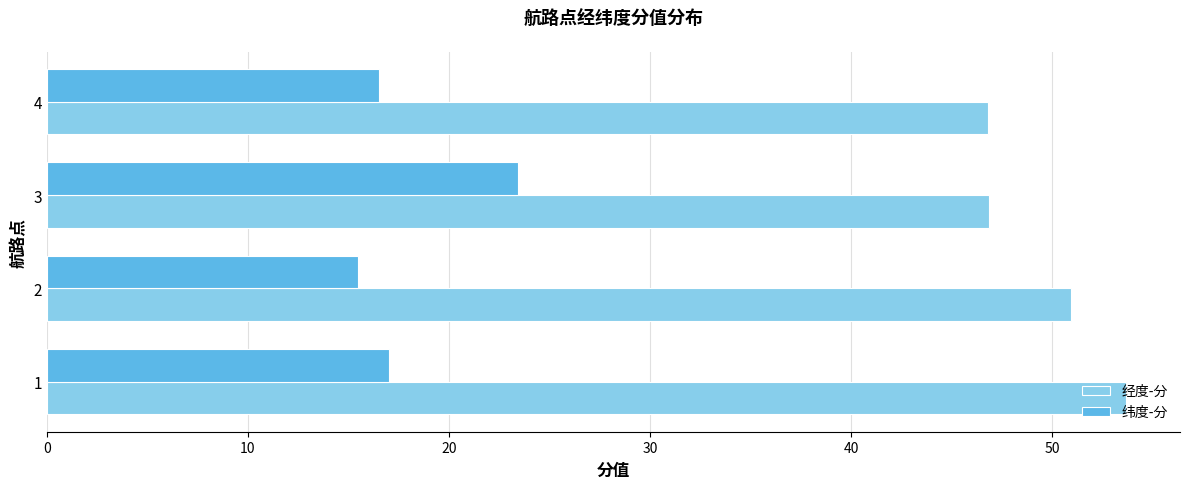

Rank the series by their average value, from lowest to highest.

纬度-分, 经度-分